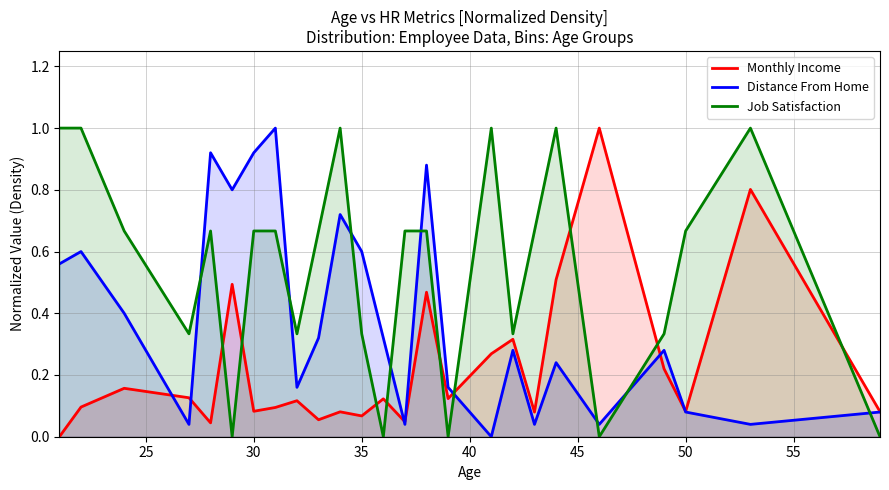

Is it true that Monthly Income equals 0.0 at 50?

False